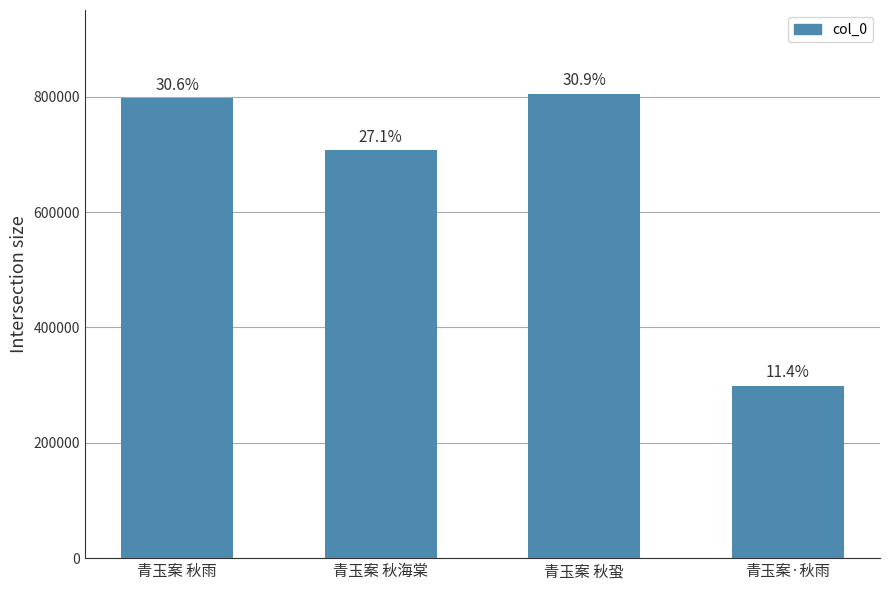

Reading right to left, what are all the values shown in this chart?

青玉案·秋雨=298327	青玉案 秋蛩=805408	青玉案 秋海棠=707407	青玉案 秋雨=796998